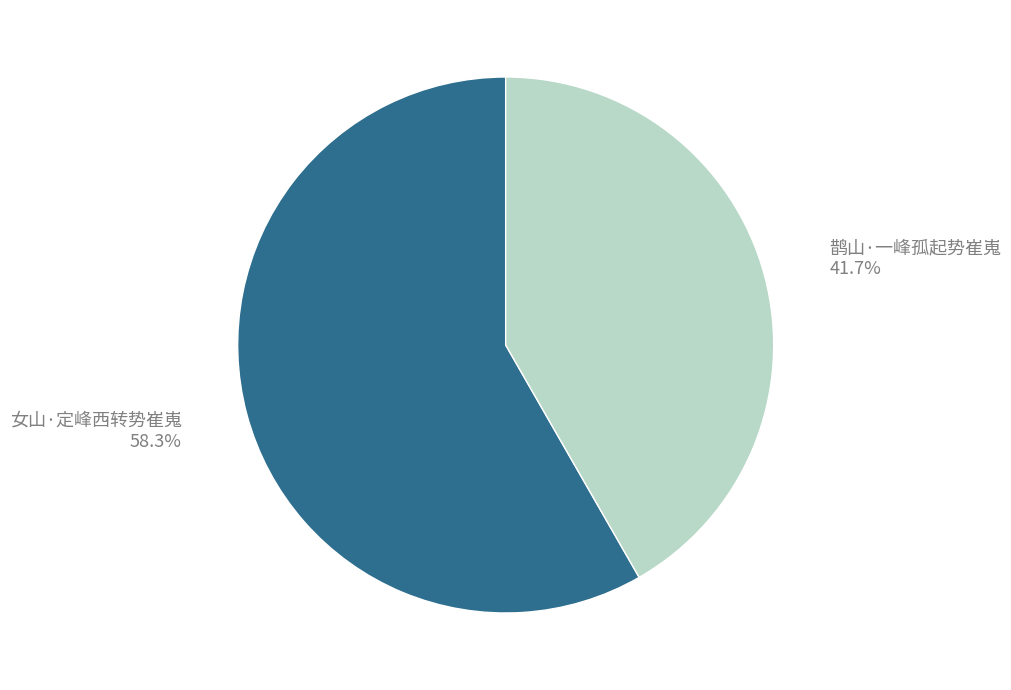

Rank the categories by value from highest to lowest.

女山·定峰西转势崔嵬, 鹊山·一峰孤起势崔嵬